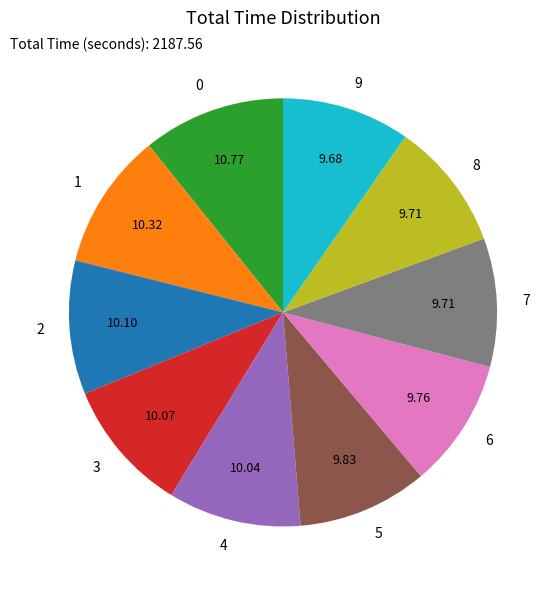

Is the sum of 6 and 2 greater than half?

No